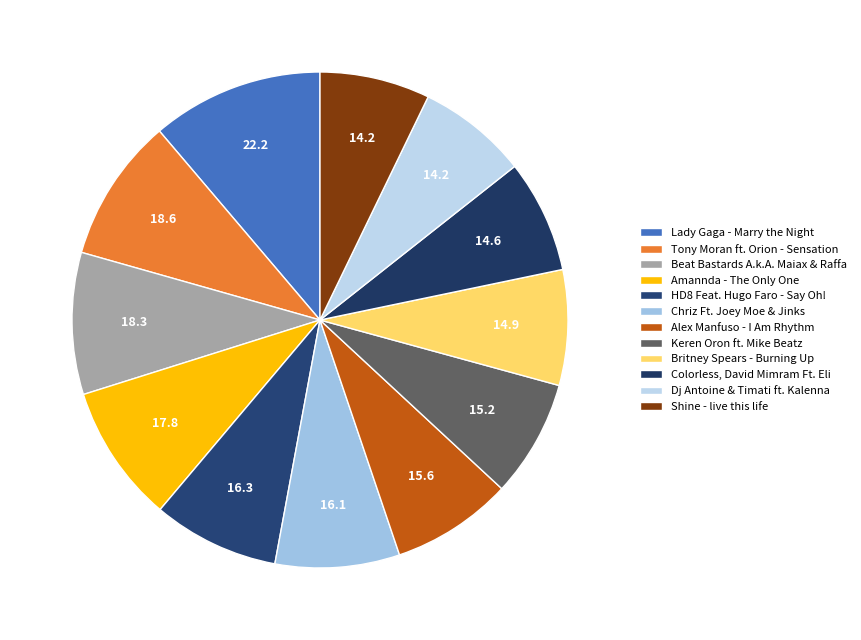

To the nearest percent, what is the difference between the largest and smallest slice percentages?

4%